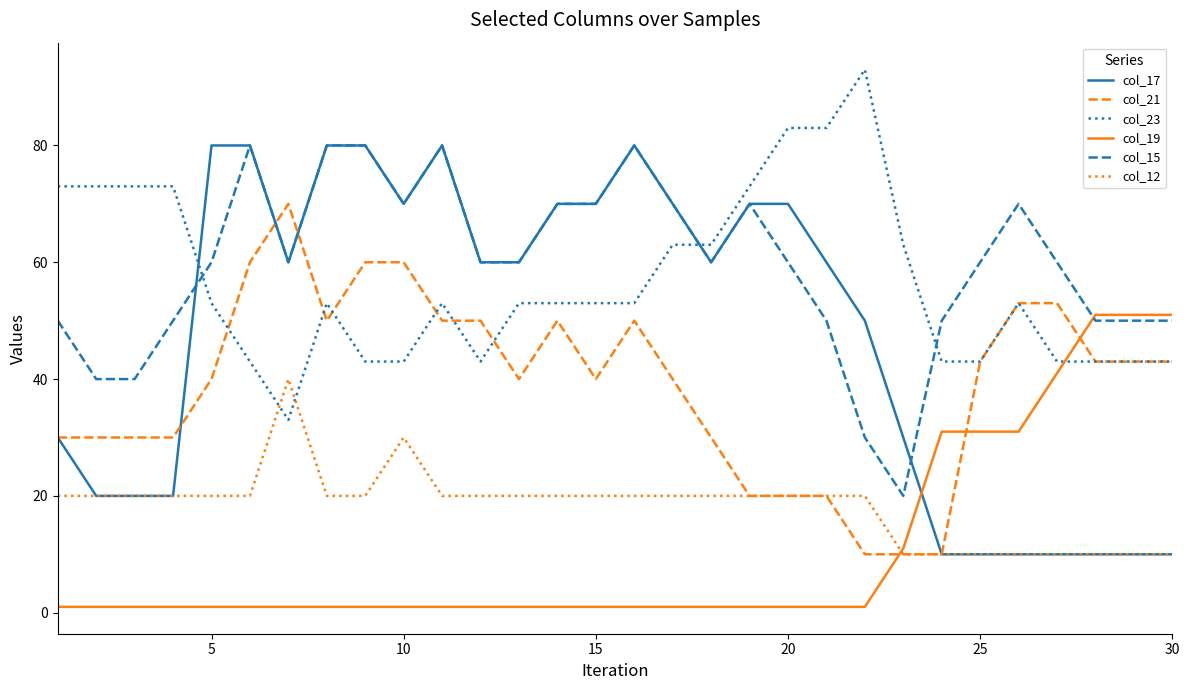

What is the difference between the second highest and minimum values in the col_23 series?

50